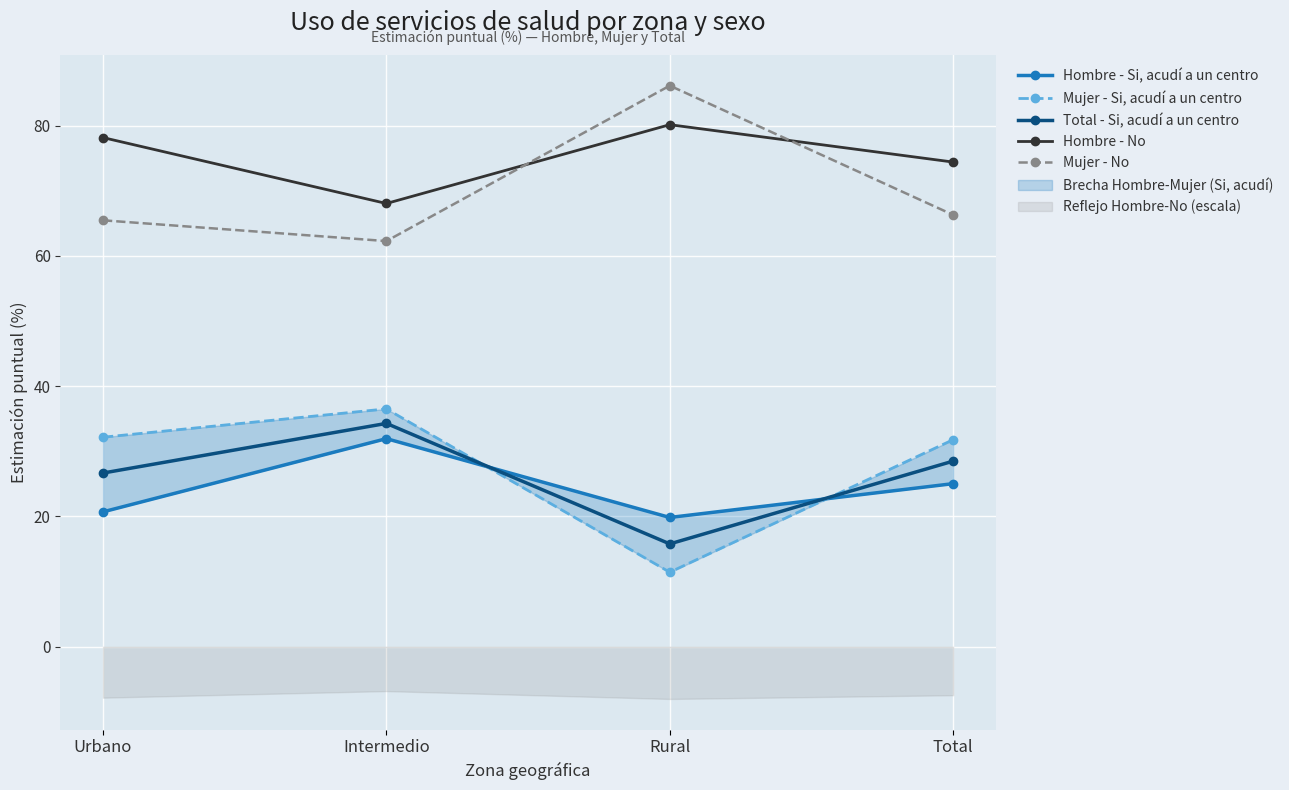

What position from the right is Rural?

2